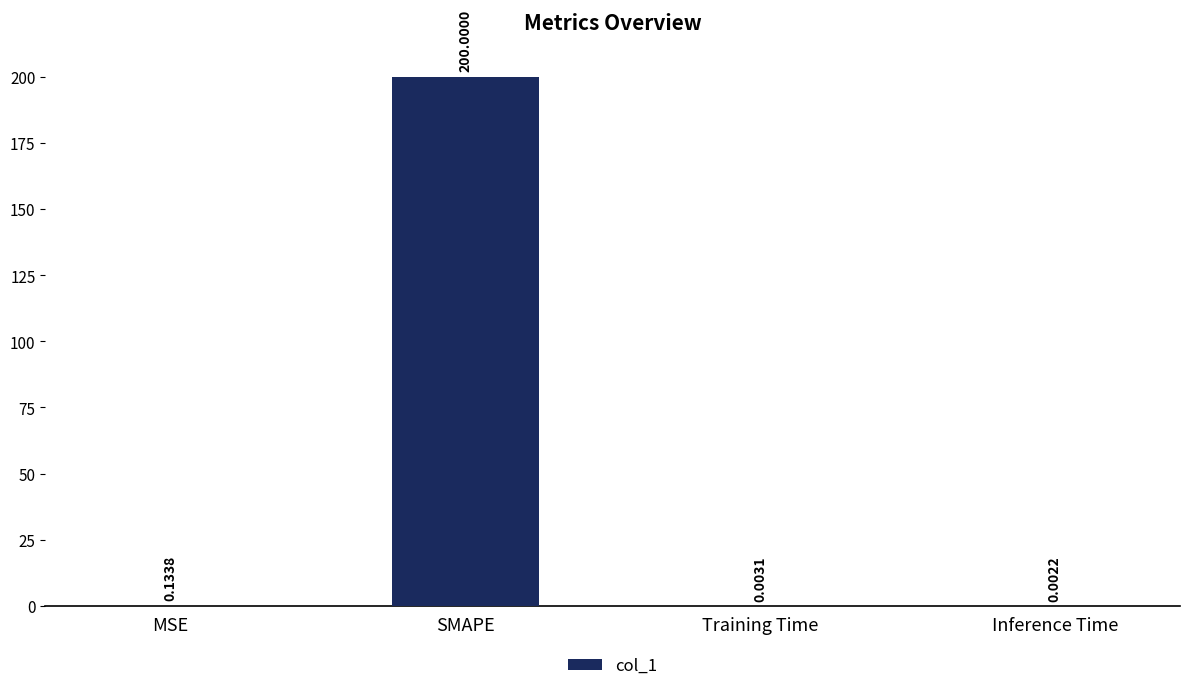

Which has a higher value, Training Time or Inference Time?

Training Time